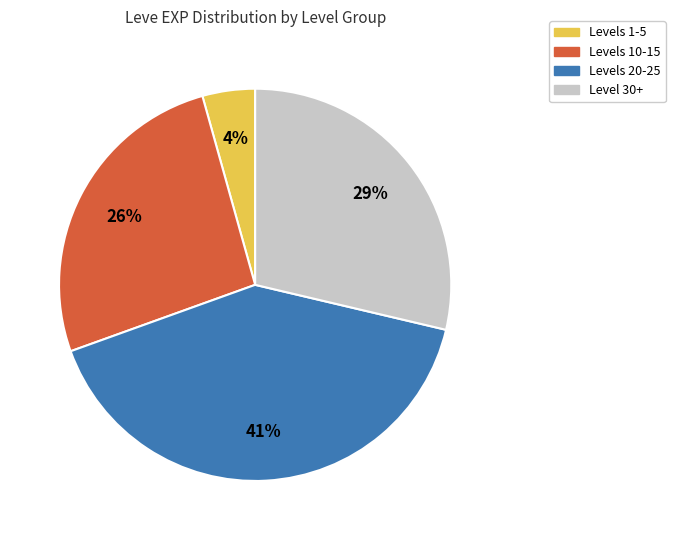

Between Levels 10-15 and Level 30+, which is larger?

Level 30+